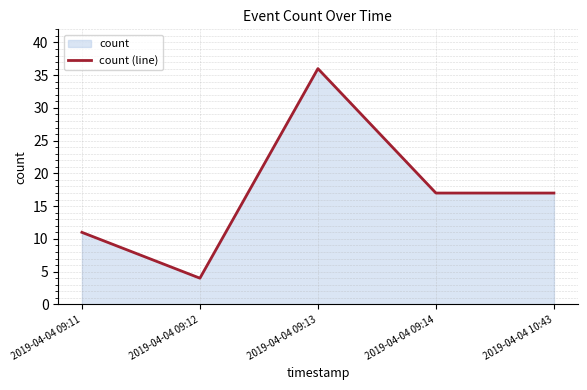

Rank the categories by value from lowest to highest.

2019-04-04 09:12, 2019-04-04 09:11, 2019-04-04 09:14, 2019-04-04 10:43, 2019-04-04 09:13